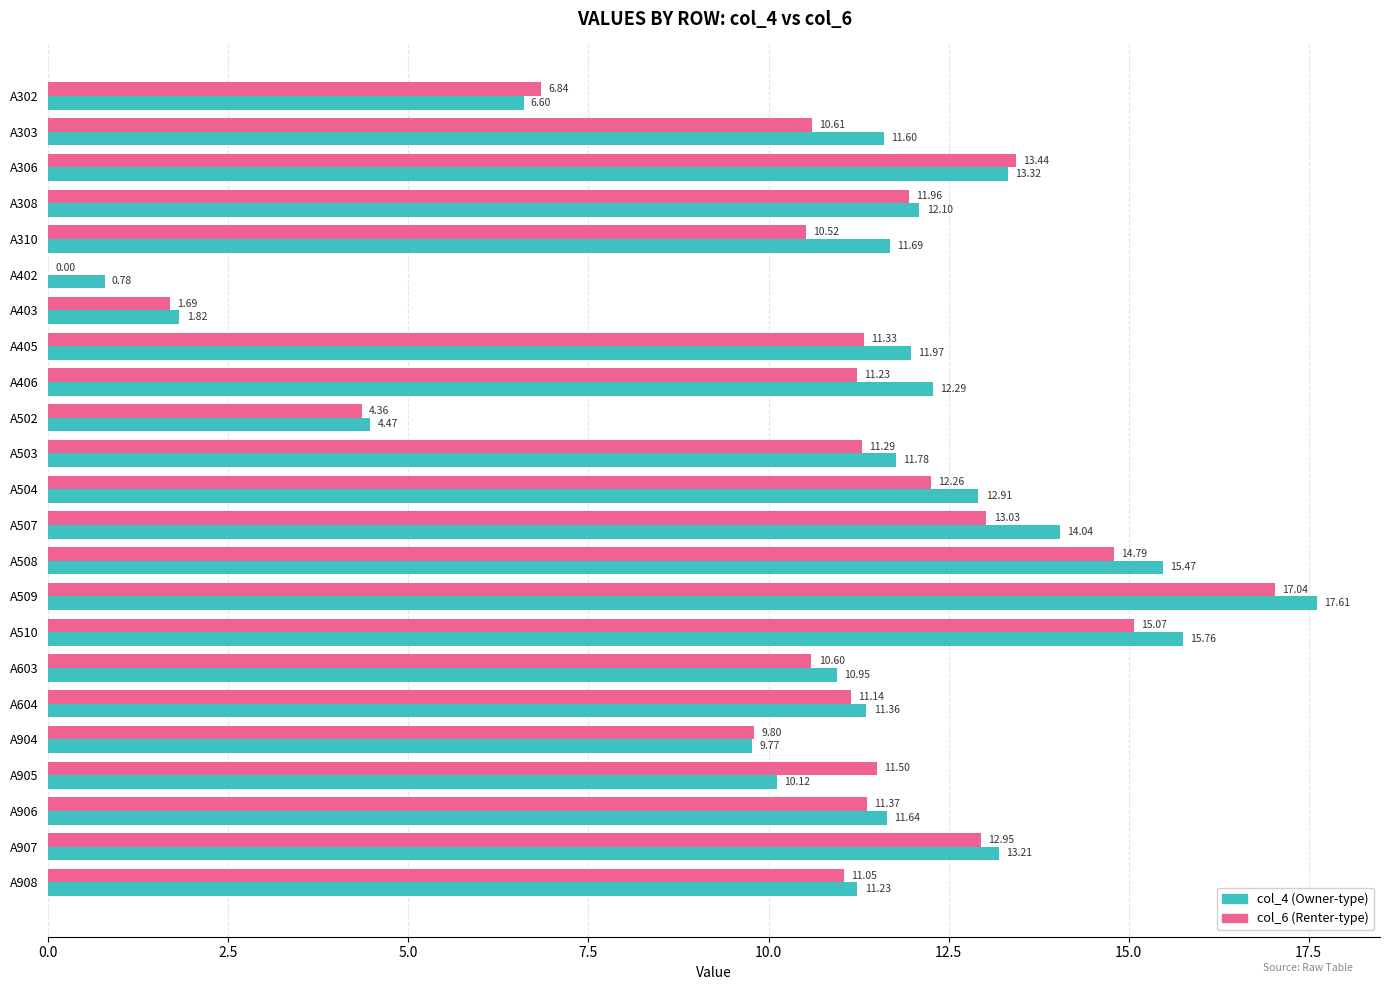

What is the total value across all series at A504?

25.2